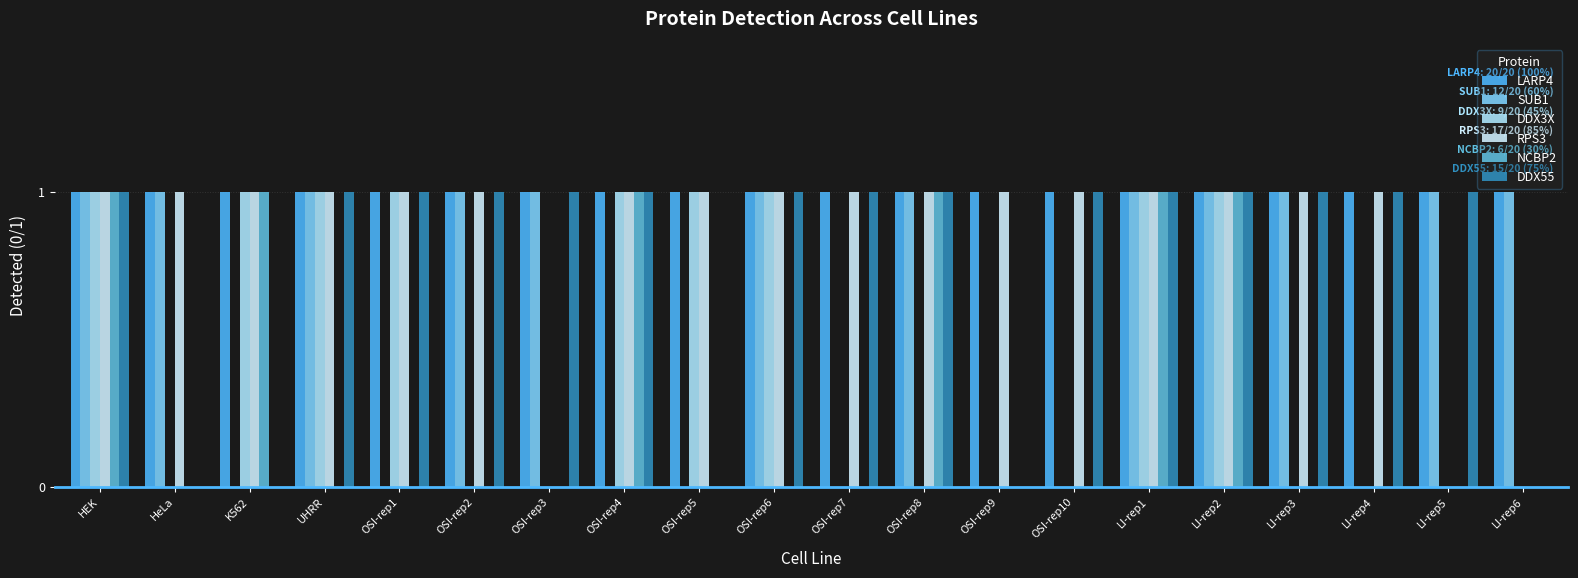

Does the chart contain stacked bars?

No